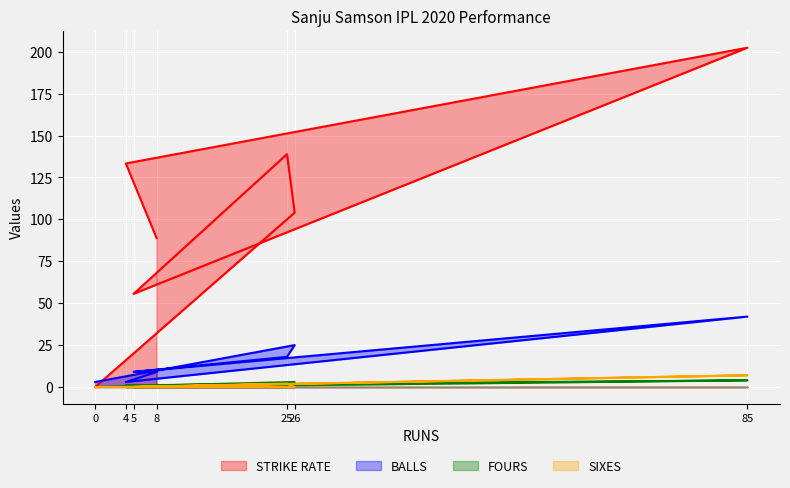

At which label does FOURS first exceed 1?

26